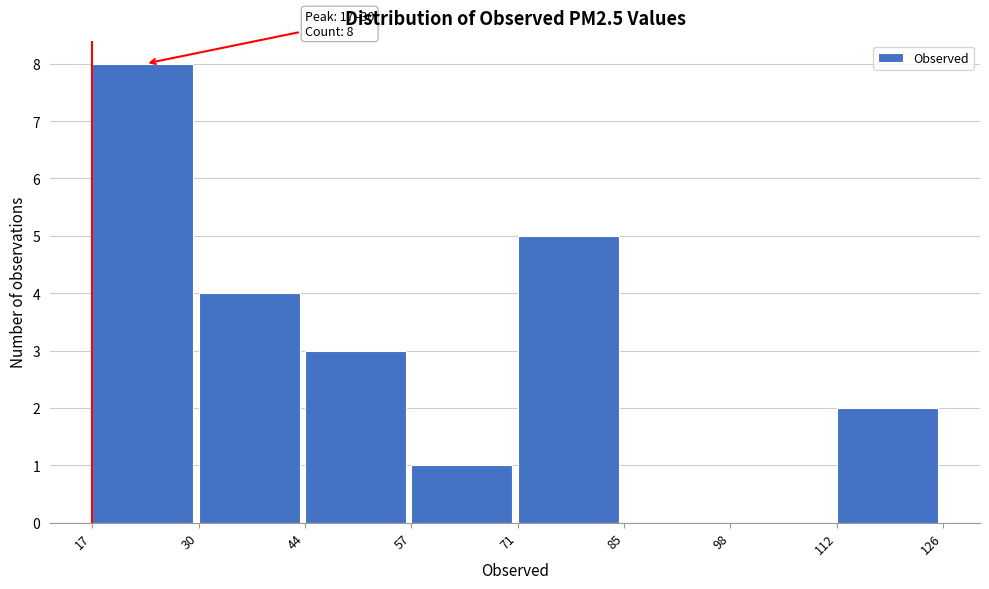

Over which range of the x-axis is the bar tallest?

17 to 30